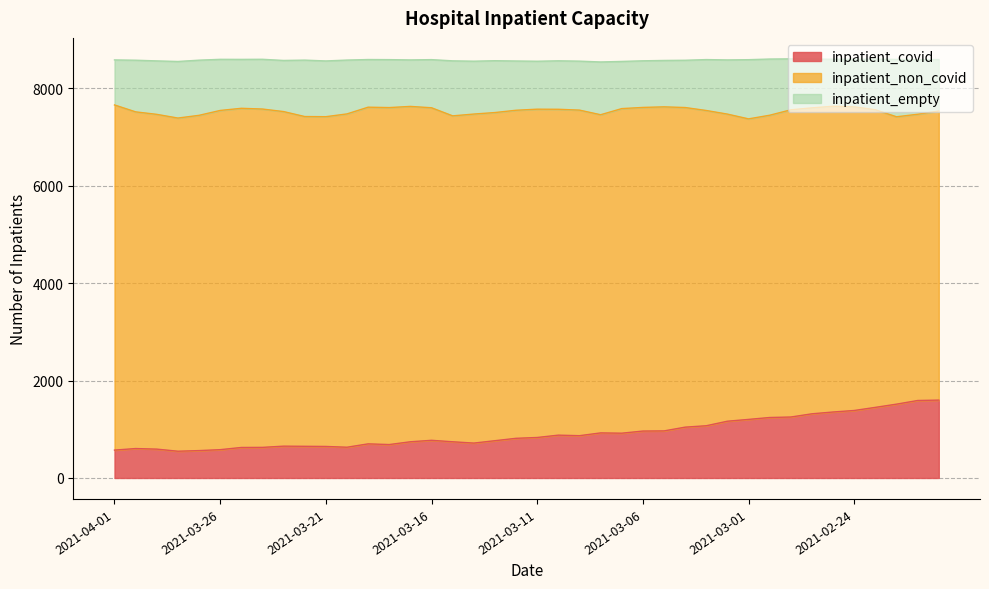

What is the difference between the second highest and second lowest values in the inpatient_empty series?

225